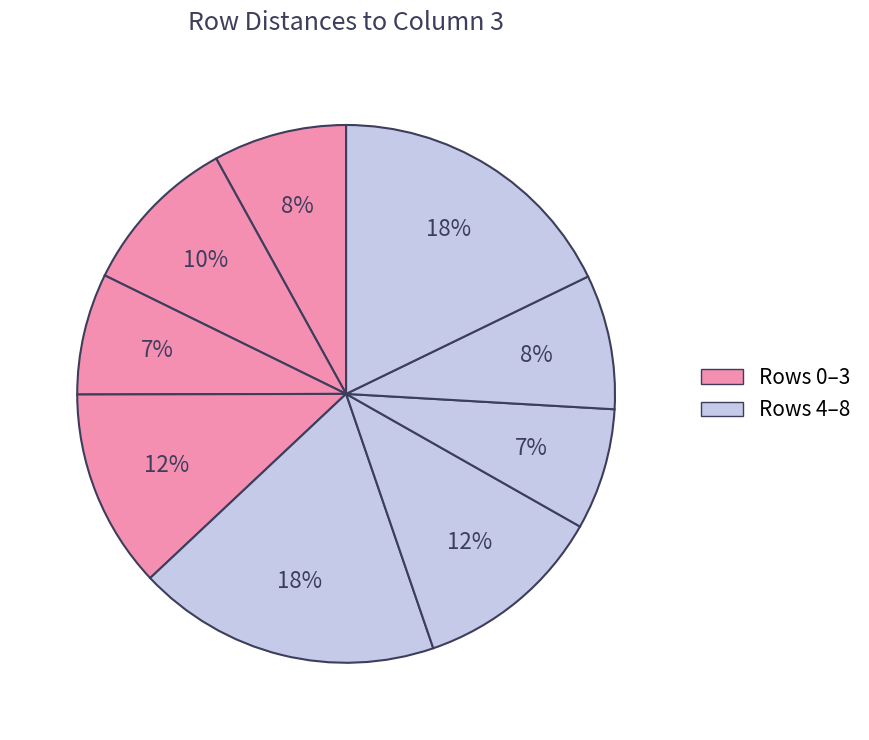

How many slices are in this pie chart?

9